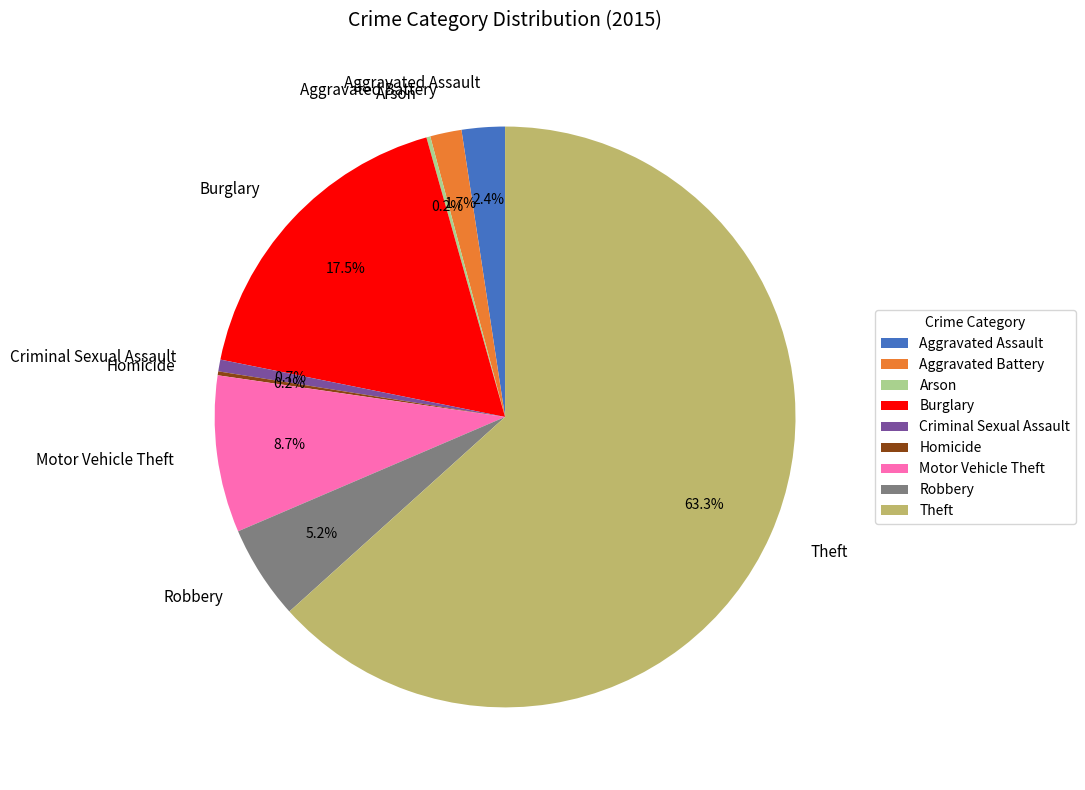

Which category has the biggest portion of the pie?

Theft